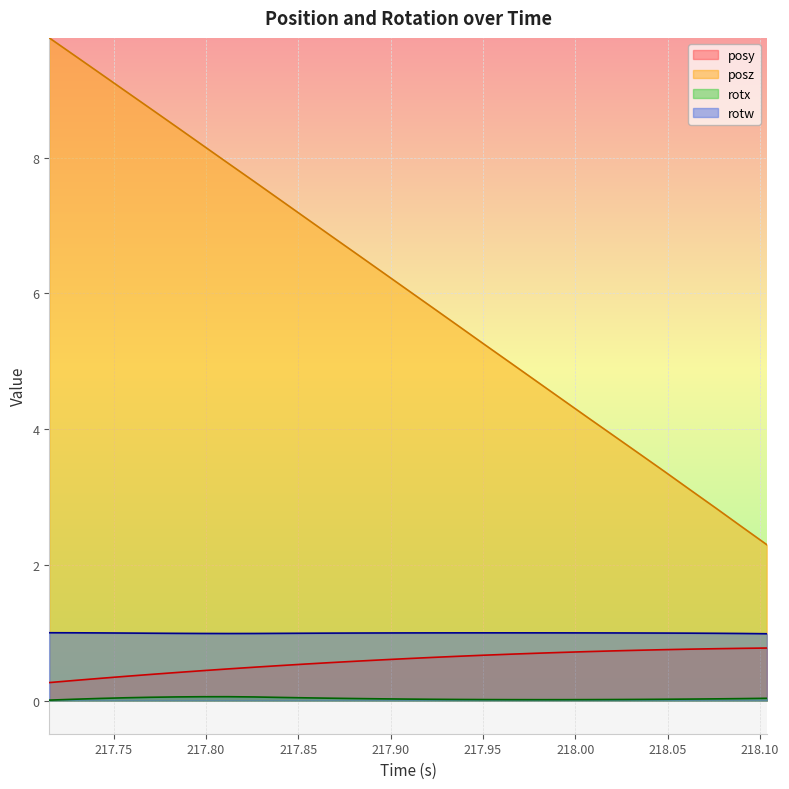

How many lines are shown in the chart?

4